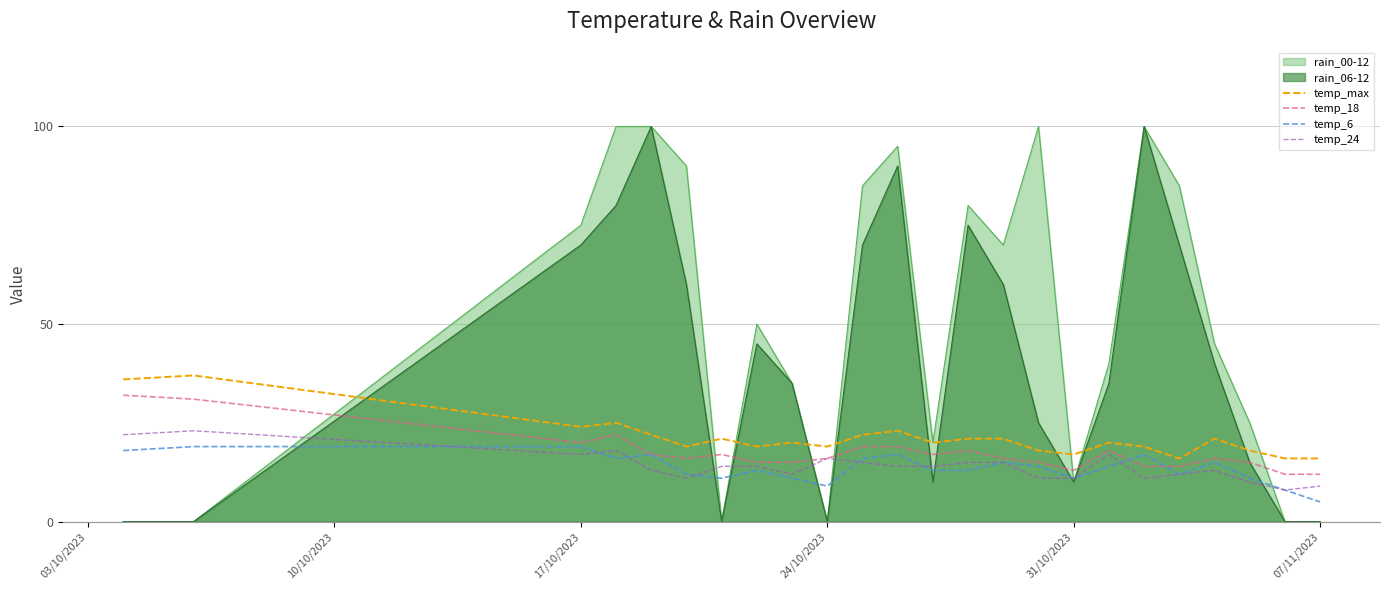

What is the maximum value shown in the chart?

100